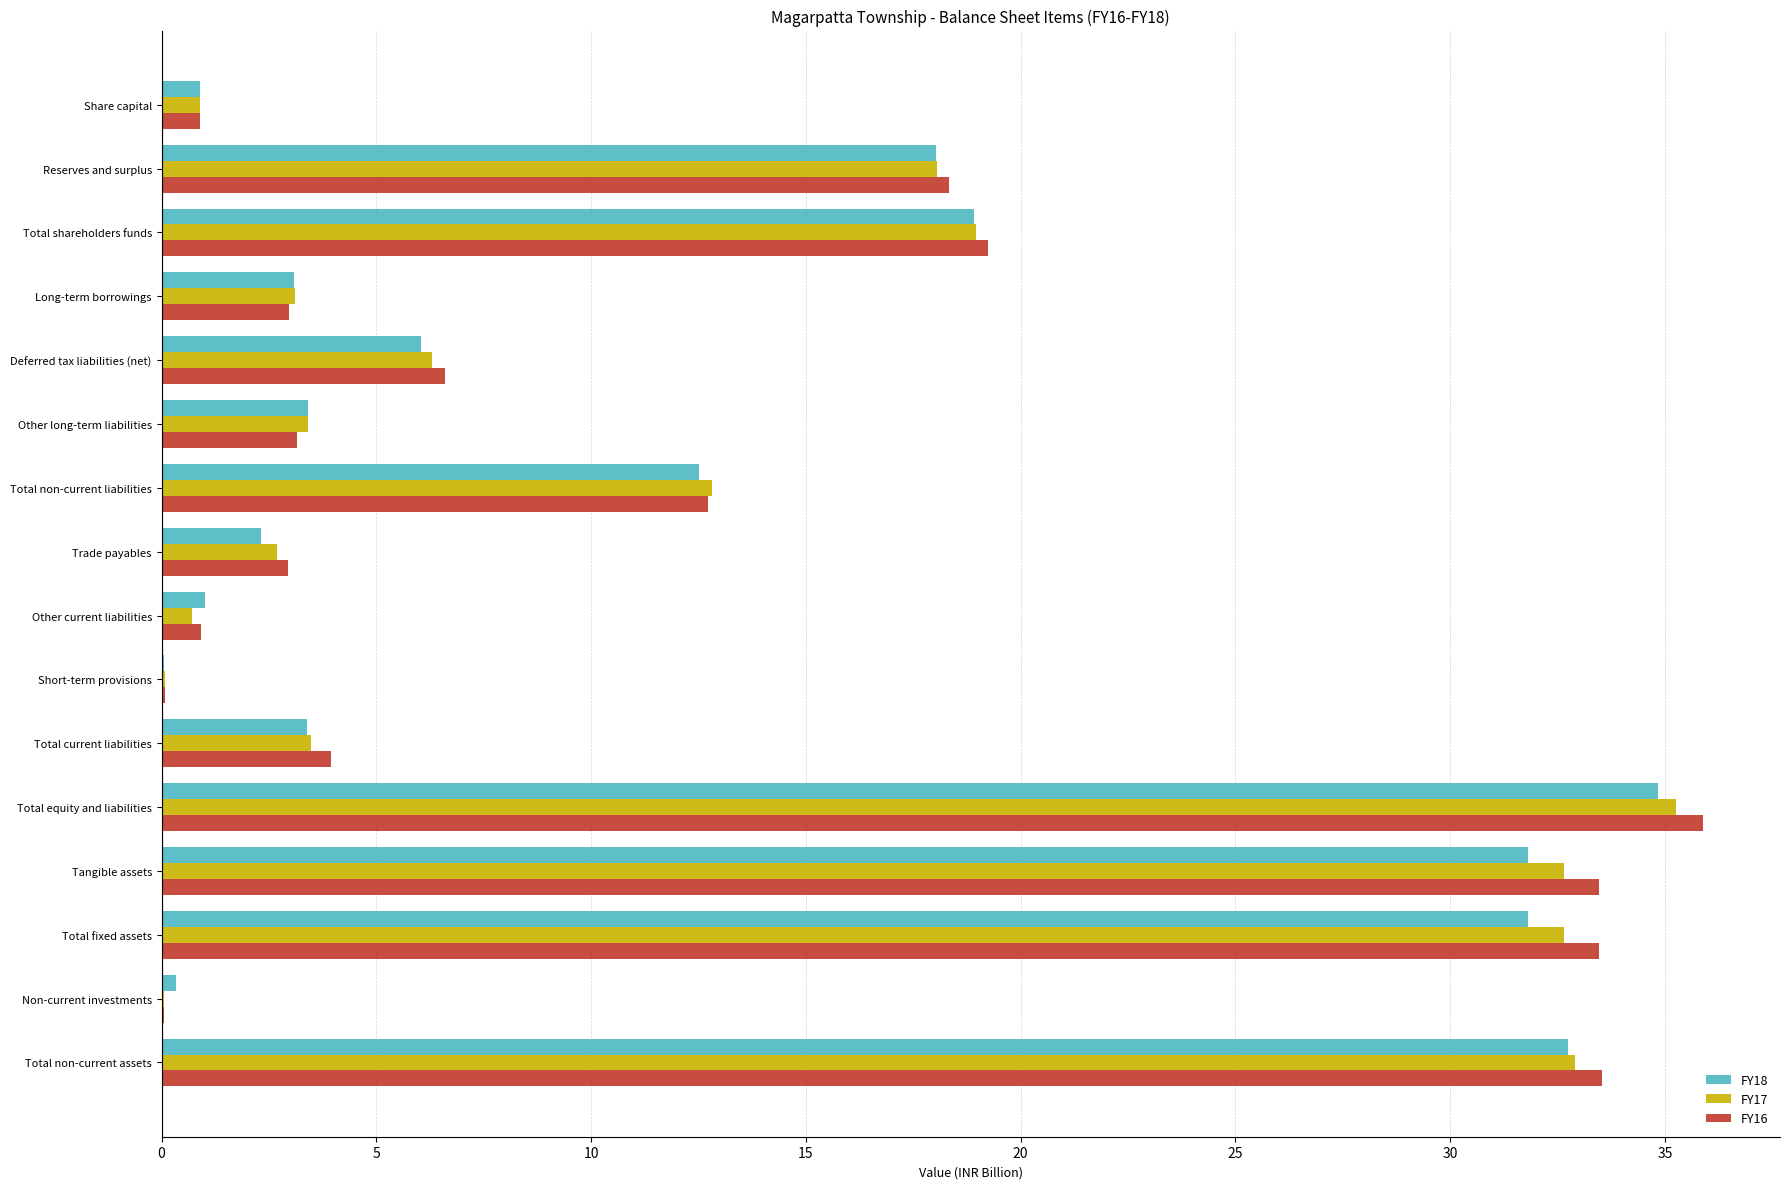

Between Share capital and Total shareholders funds, which series saw the biggest shift?

FY16